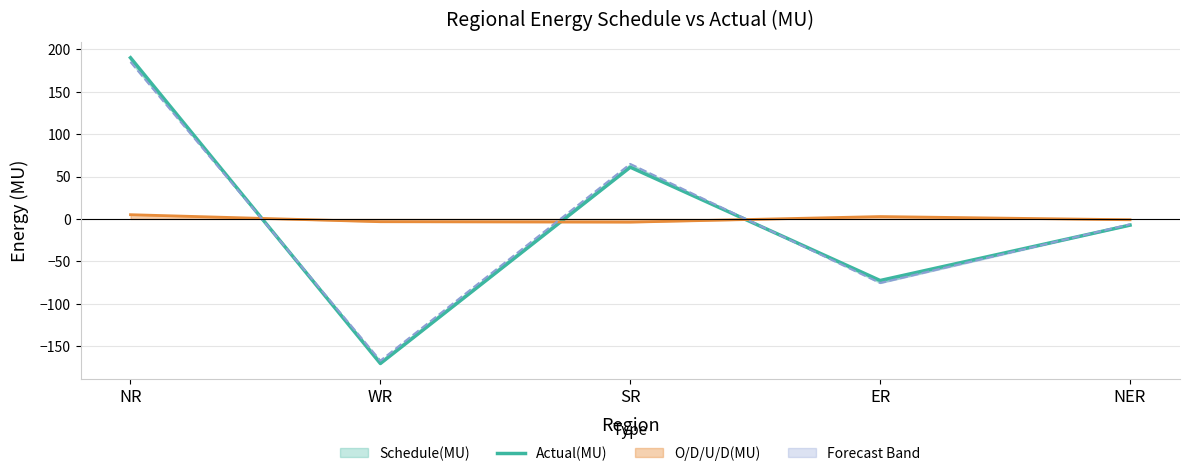

What is the smallest value displayed?

-170.4